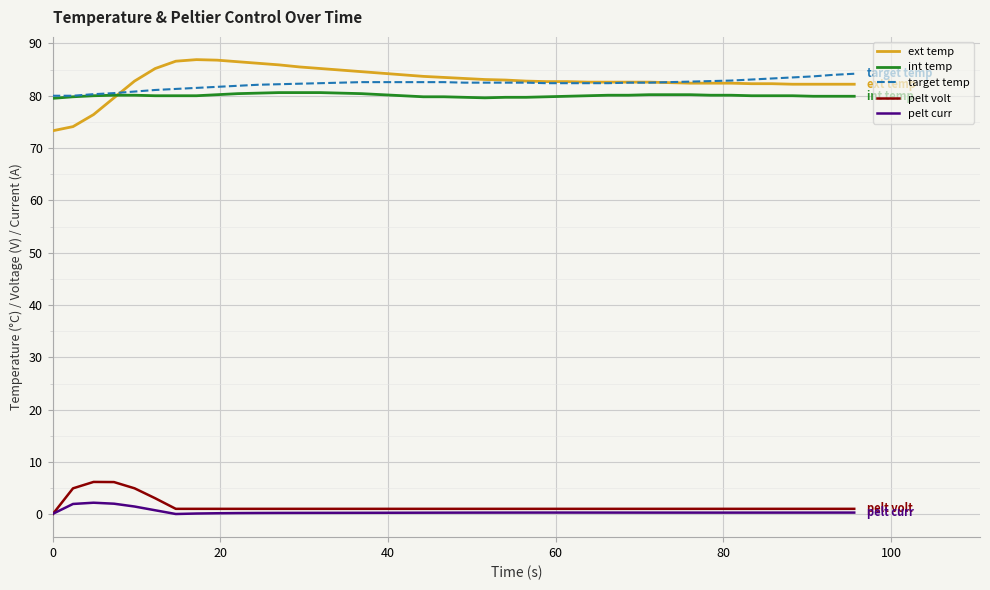

True or false: target temp and pelt volt intersect in this chart.

False